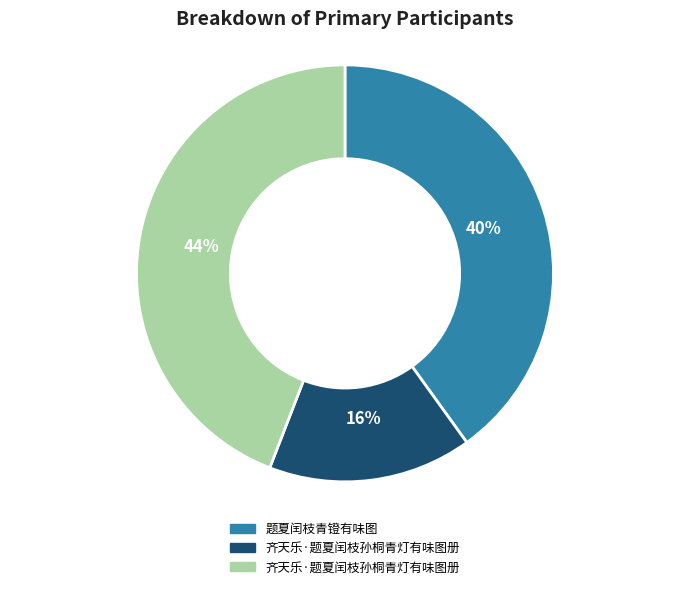

Is there a majority slice in this chart?

No